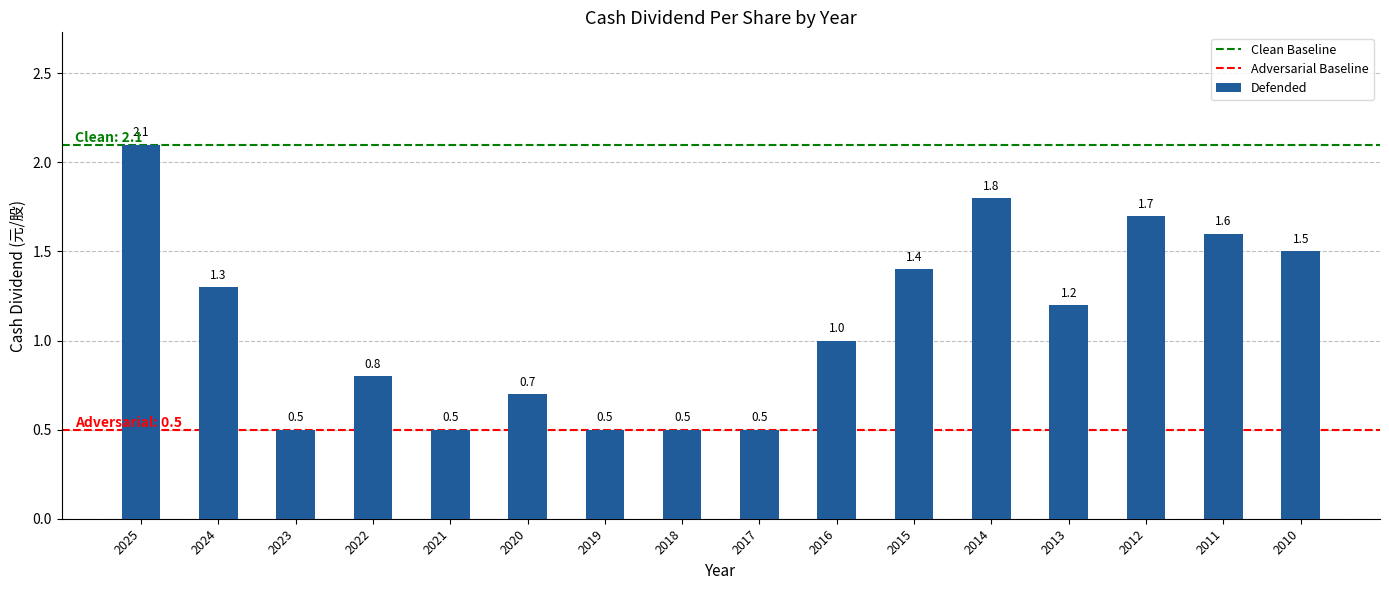

Is it true that the value at 2018 is 0.5?

True